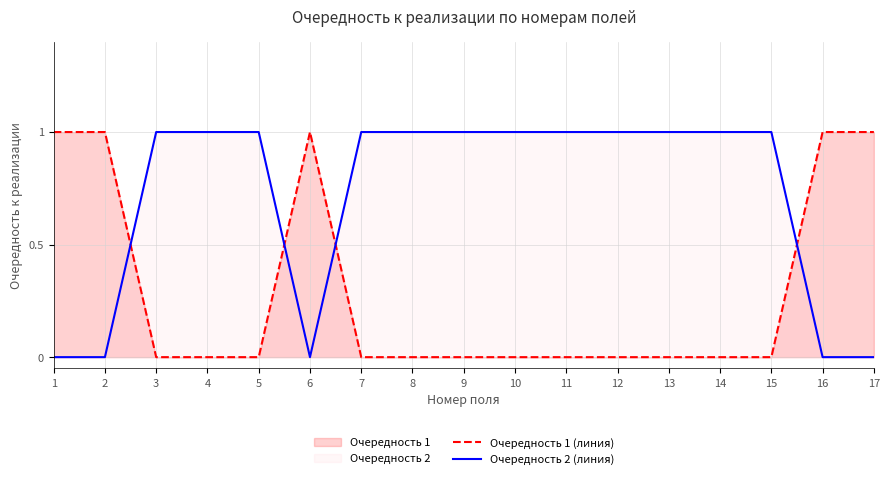

Reading left to right, list all the values displayed in this chart.

Очередность 1 (линия): 1=1	2=1	3=0	4=0	5=0	6=1	7=0	8=0	9=0	10=0	11=0	12=0	13=0	14=0	15=0	16=1	17=1
Очередность 2 (линия): 1=0	2=0	3=1	4=1	5=1	6=0	7=1	8=1	9=1	10=1	11=1	12=1	13=1	14=1	15=1	16=0	17=0